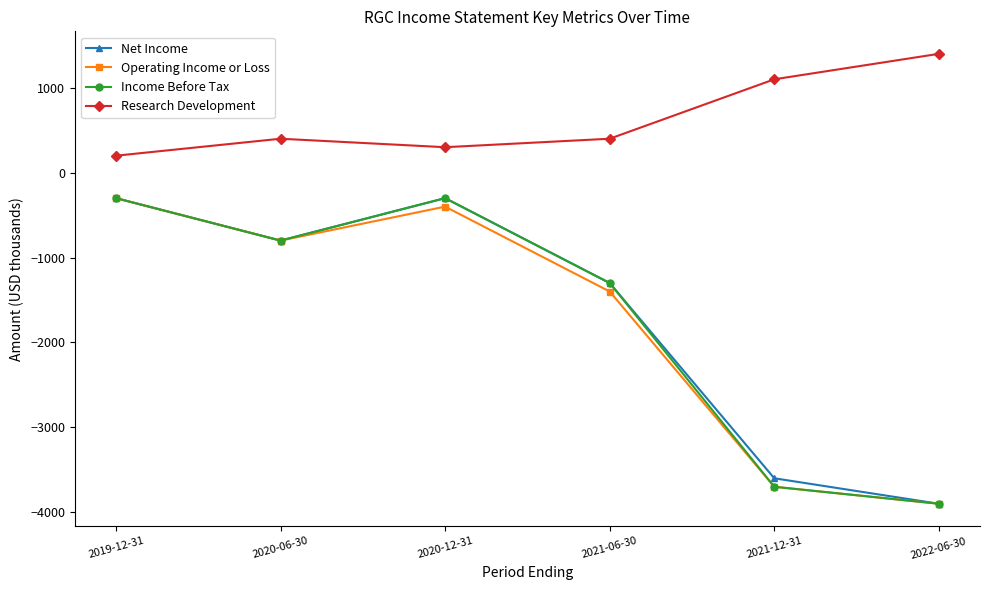

Which series has the largest total across all categories?

Research Development